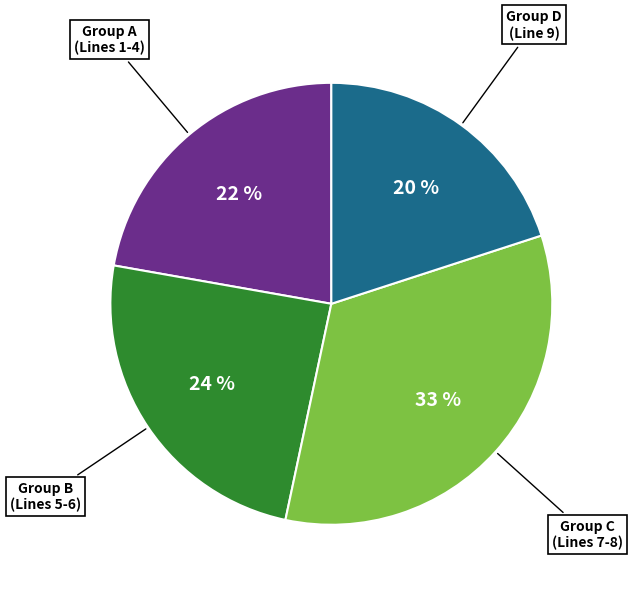

Is there any slice that represents more than half of the pie?

No